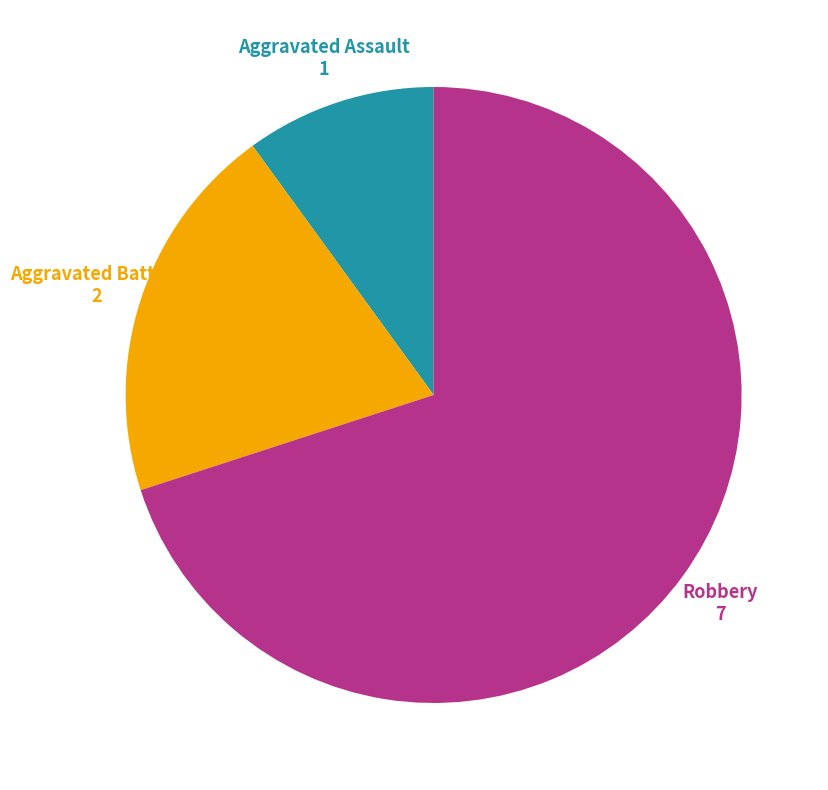

The Robbery slice represents 70% of the pie. True or false?

True